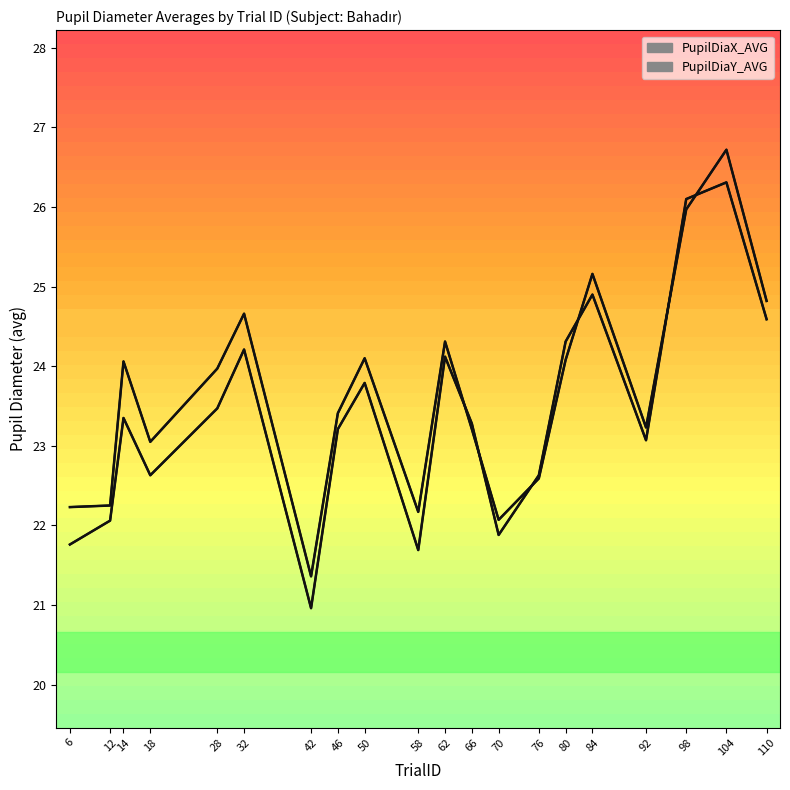

What is the difference between the maximum and minimum values in the PupilDiaY_AVG series?

5.4